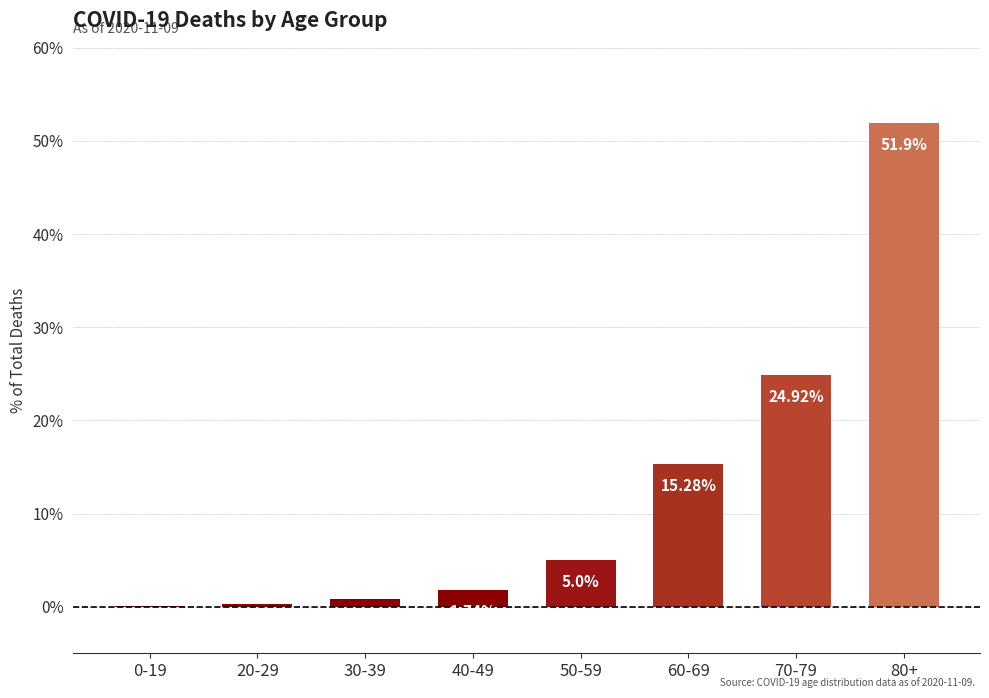

What is the change in value from 20-29 to 80+?

+51.6